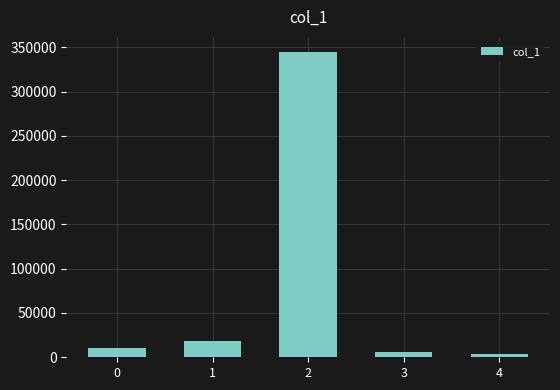

Is it true that the value at 2 is 344526?

True